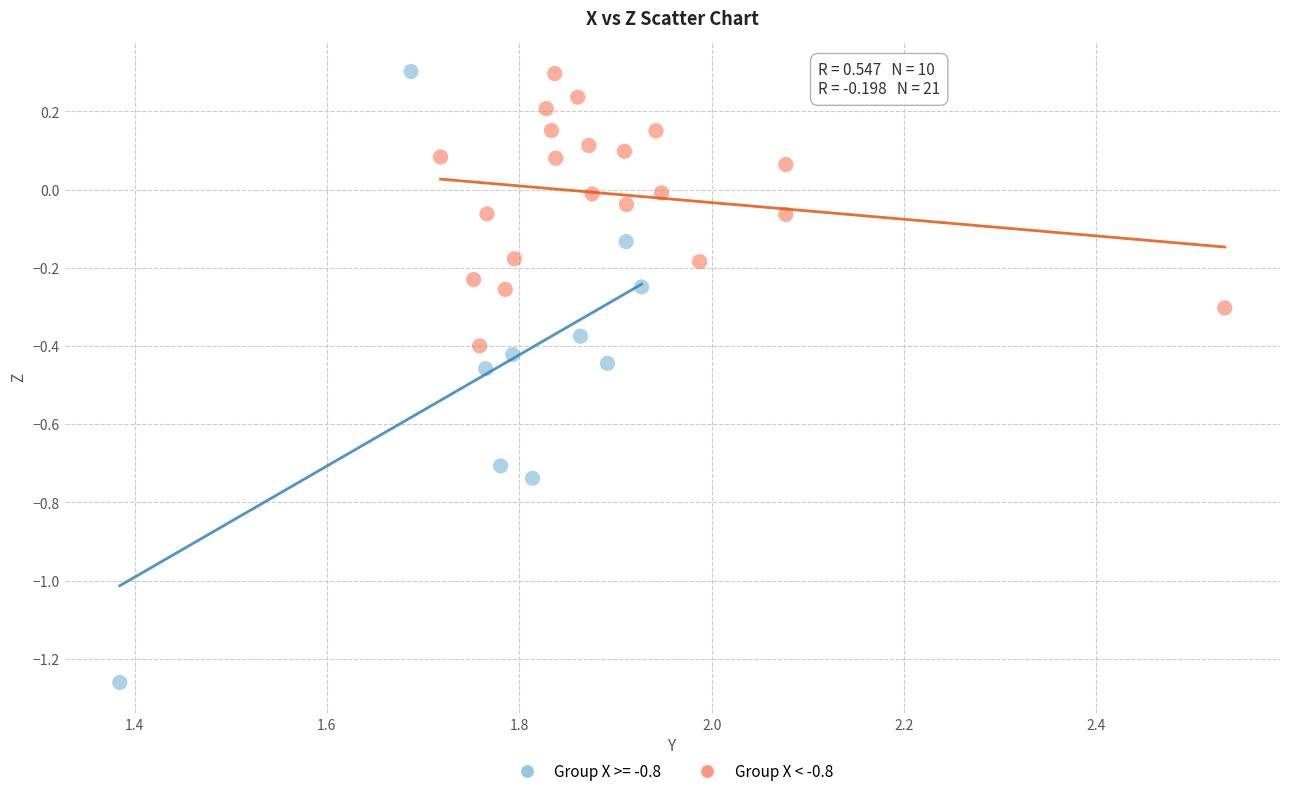

Which series reaches the minimum Y coordinate?

Group X >= -0.8